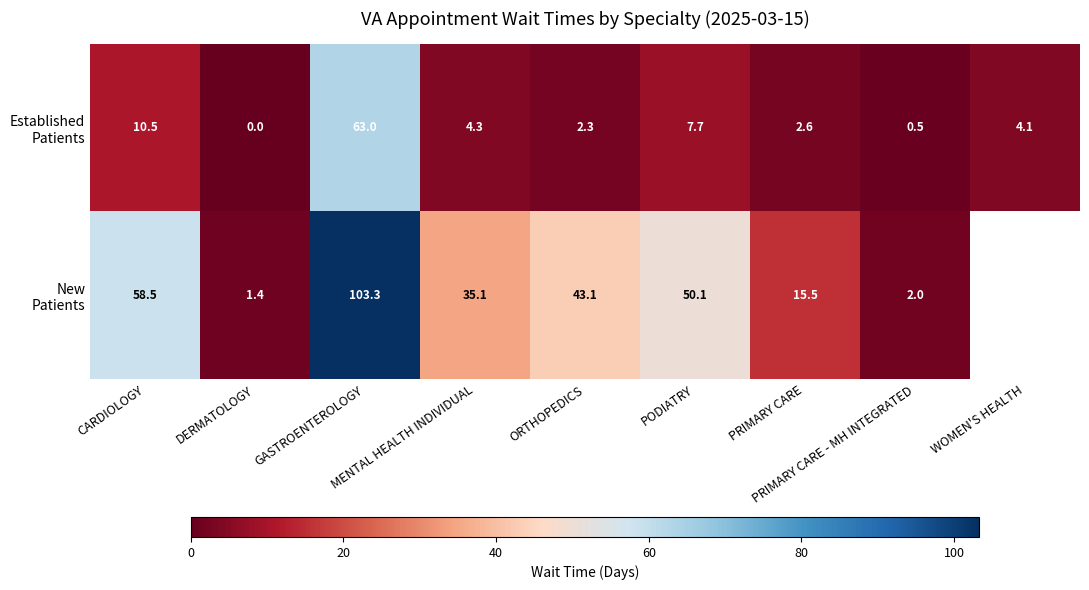

At CARDIOLOGY, list the series in order from largest to smallest.

New Patients, Established Patients